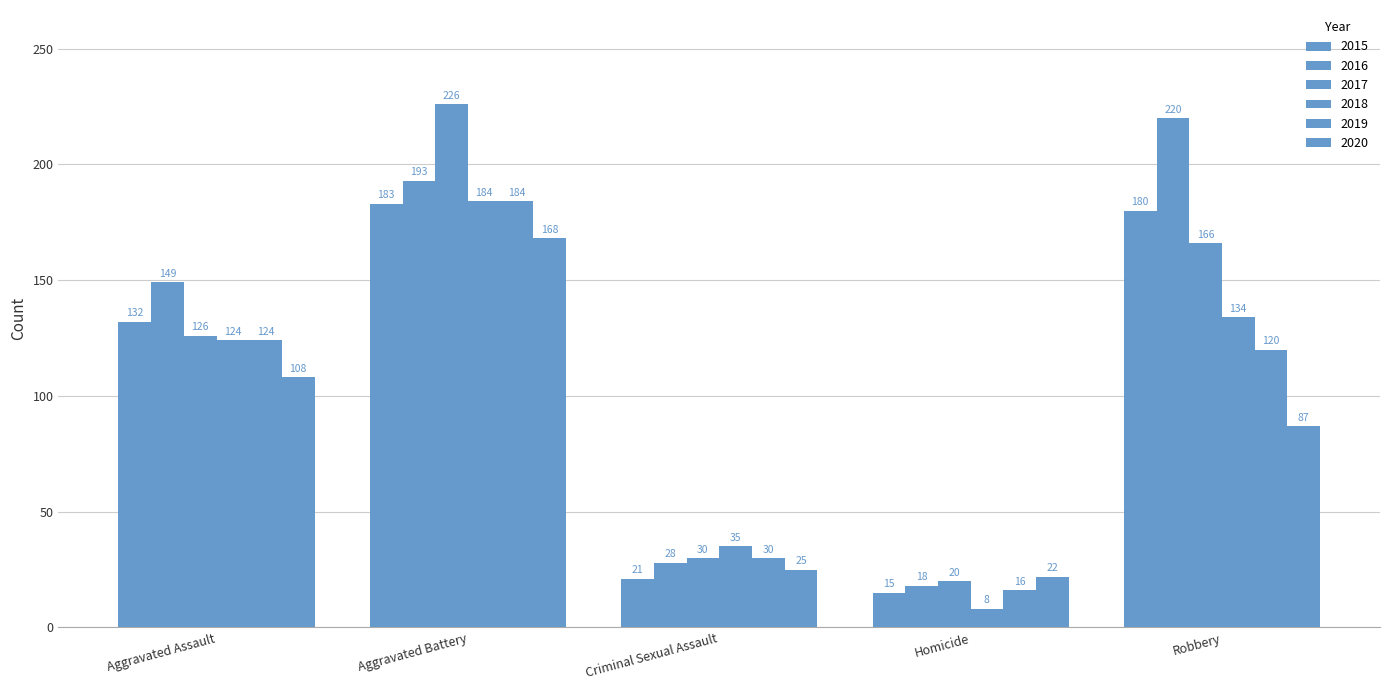

The 2018 series shows 8 at Homicide. True or false?

True